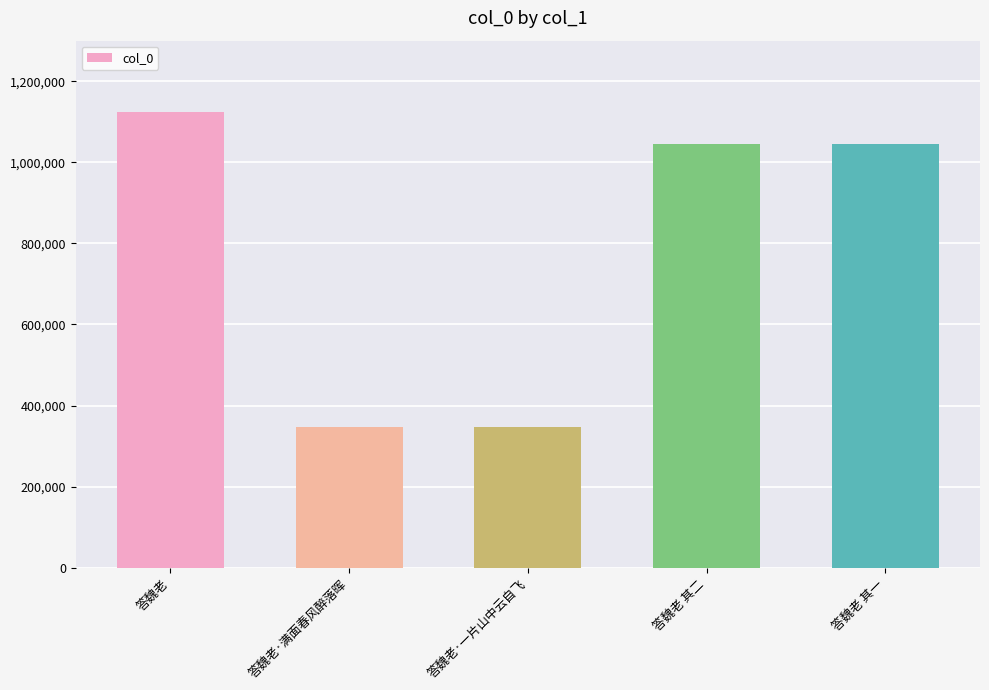

What is the change in value from 答魏老 to 答魏老 其二?

-79395